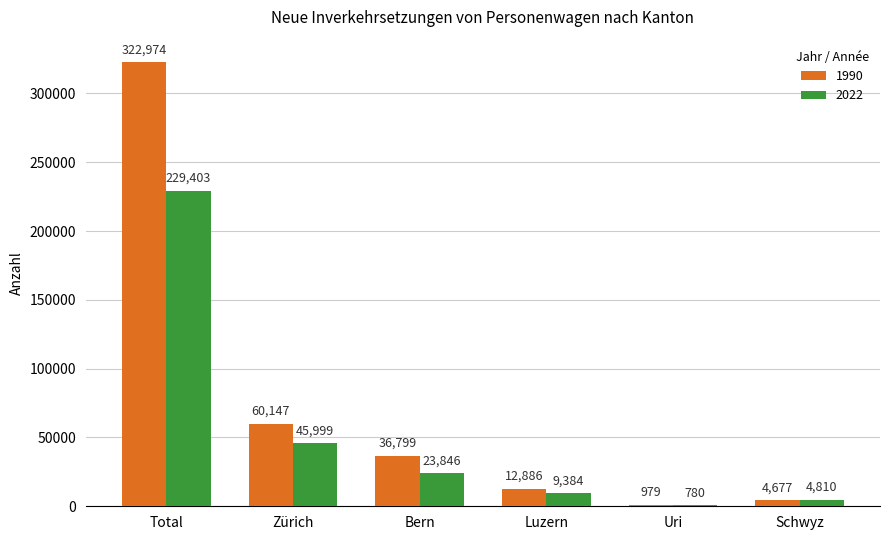

Between Total and Uri, which series saw the biggest shift?

1990